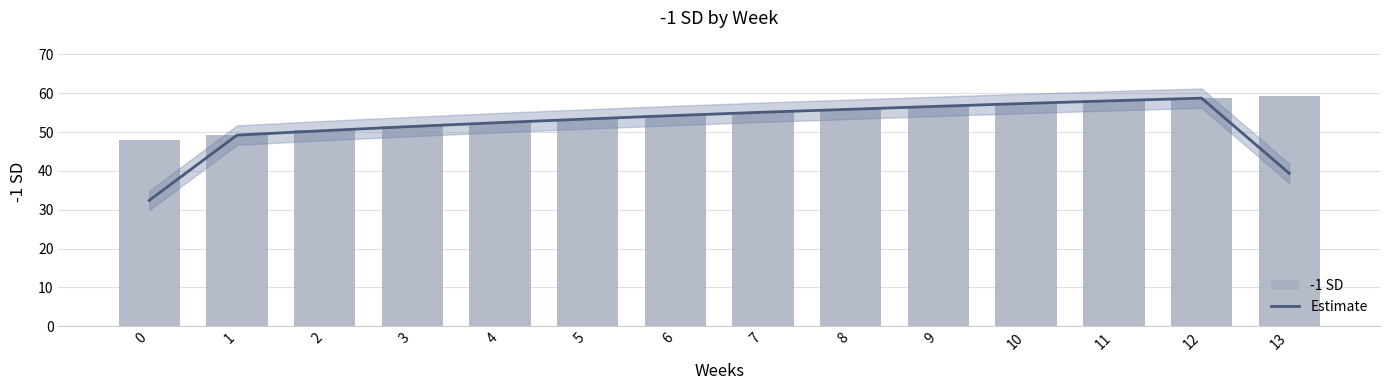

List the series in order of their overall mean, highest first.

-1 SD, Estimate